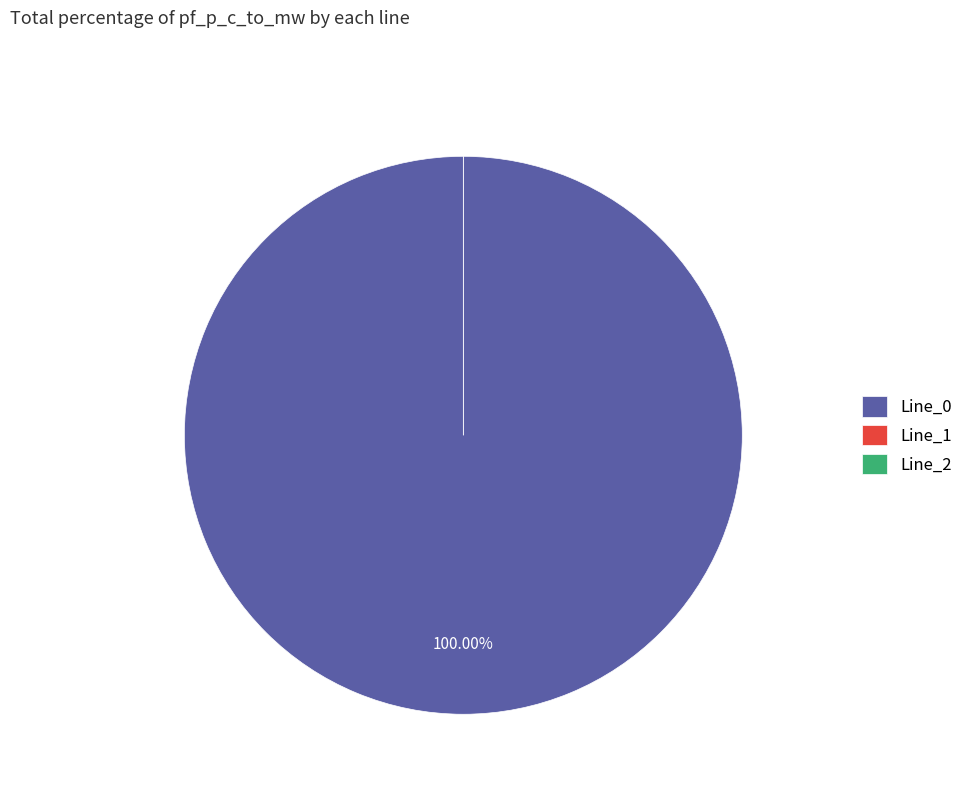

Is it true that Line_1 is 0% of the pie?

True